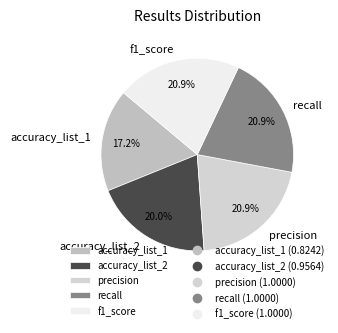

What percentage is the accuracy_list_2 slice, to the nearest percent?

20%